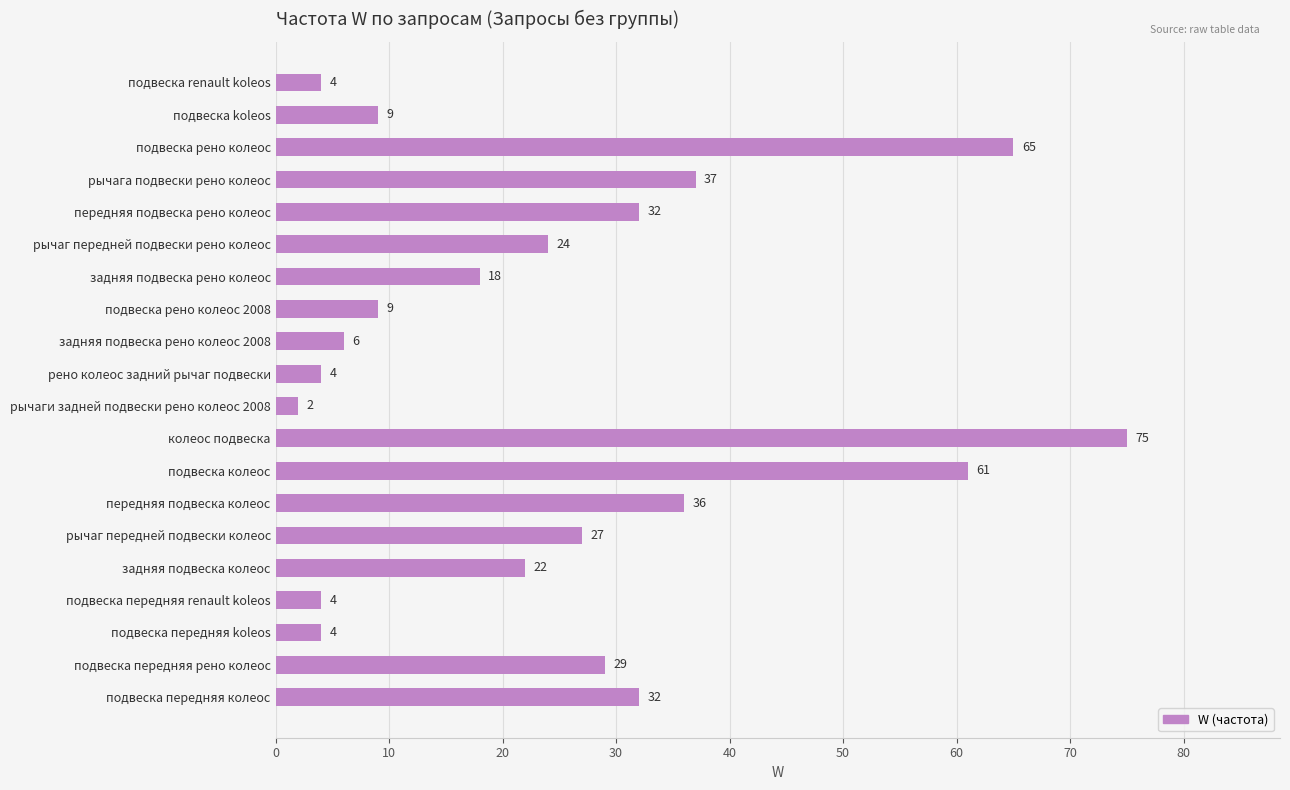

What is the label of the 16th bar from the top?

задняя подвеска колеос